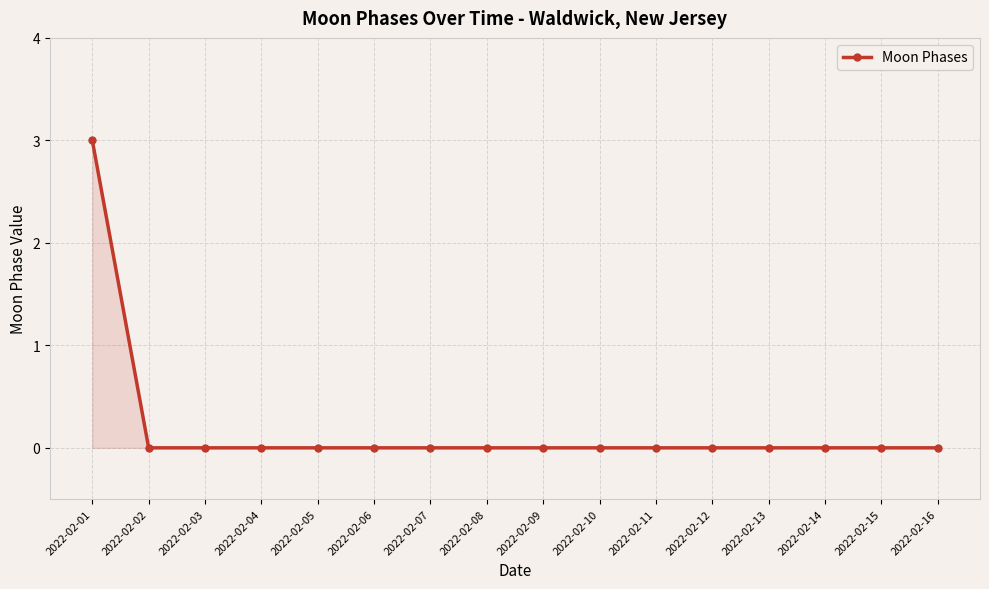

What is the sum of all values?

3